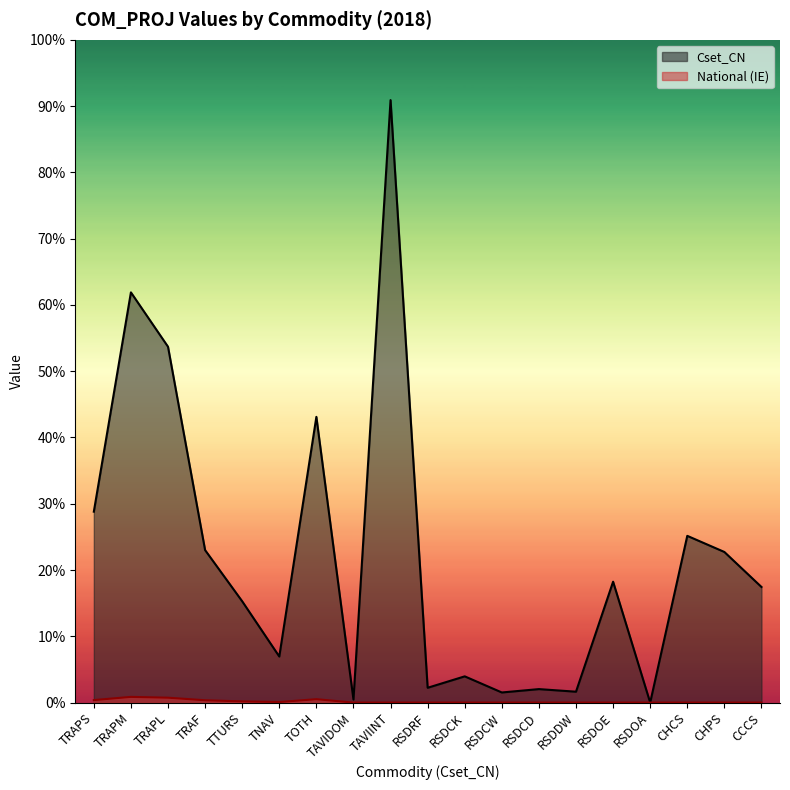

Does the chart display data point markers on the line(s)?

No